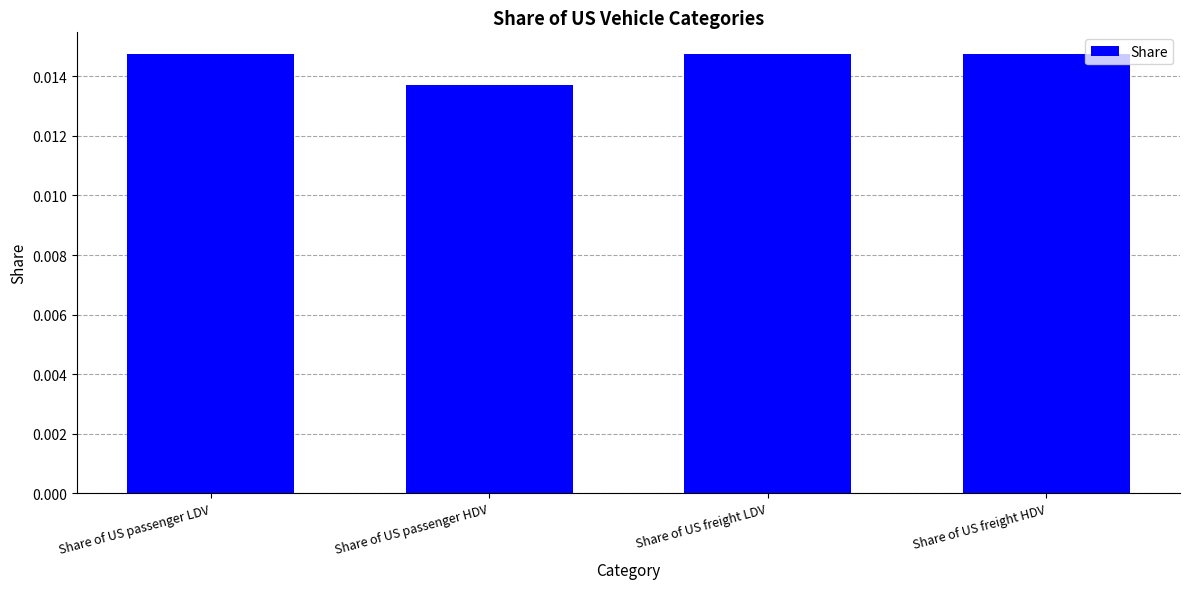

Where is the data nearest to the value 0?

Share of US passenger HDV